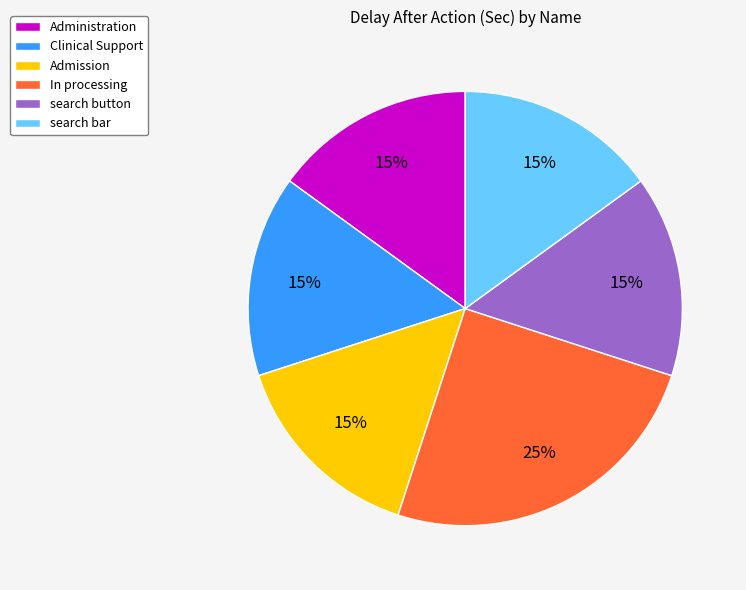

Which category has the biggest portion of the pie?

In processing